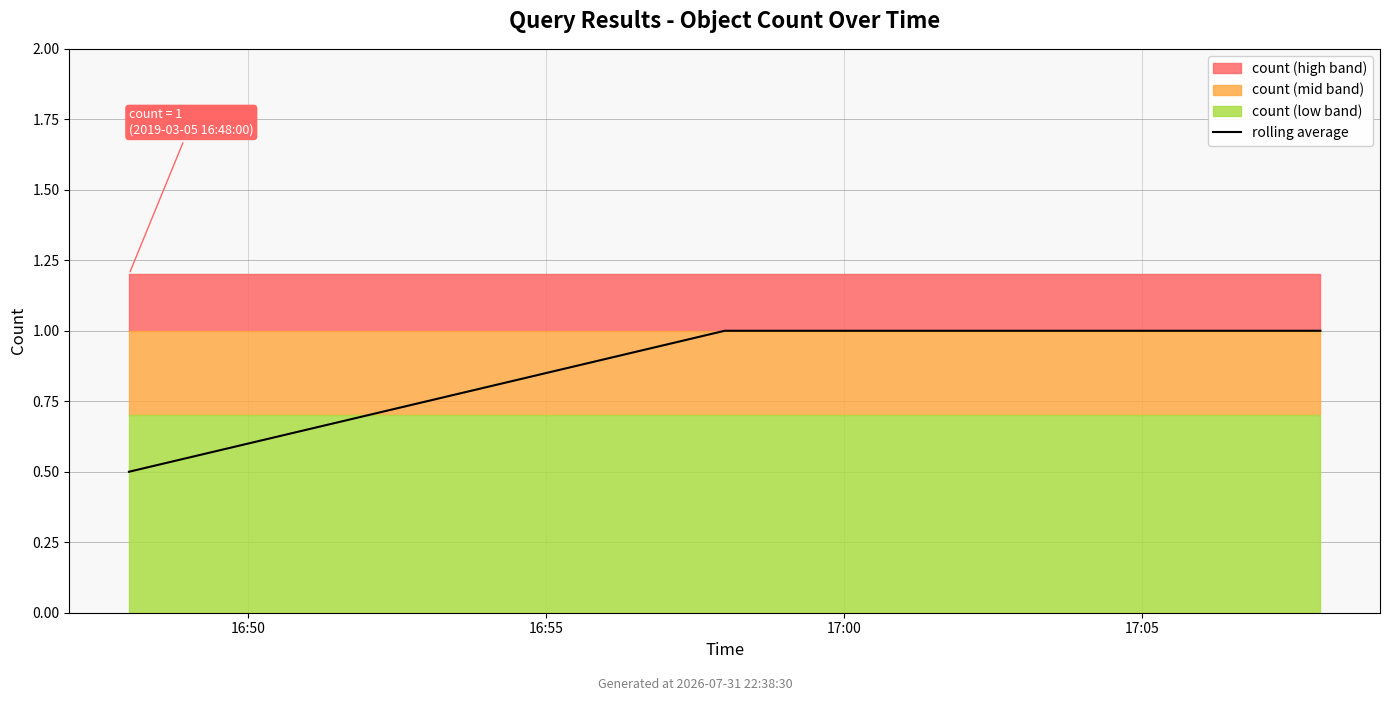

Approximately how many times larger is the value at 17:00 compared to 16:55?

1.0